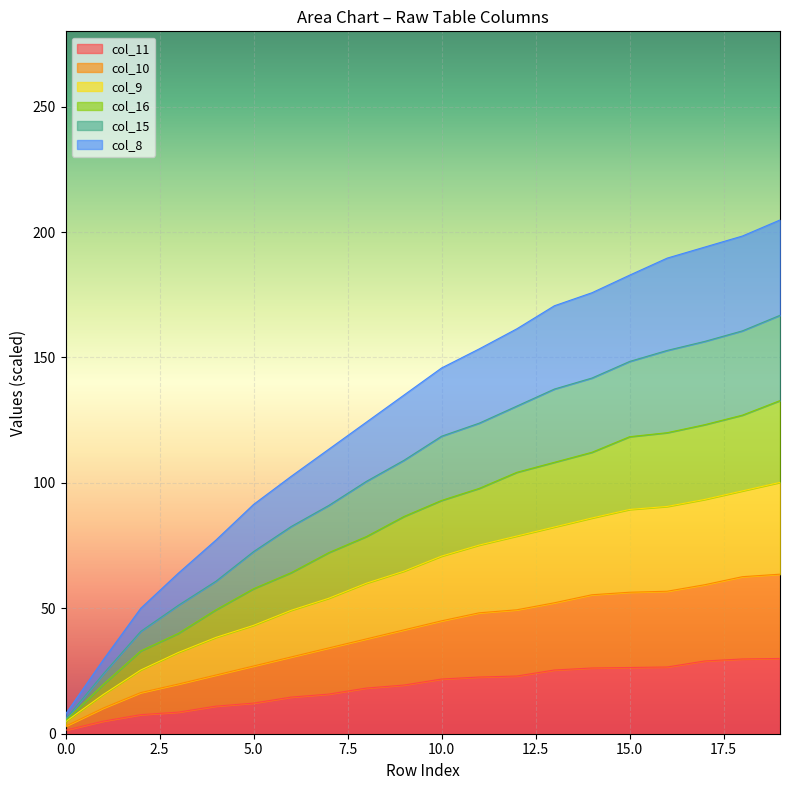

What are all the series names shown in the legend?

col_11, col_10, col_9, col_16, col_15, col_8